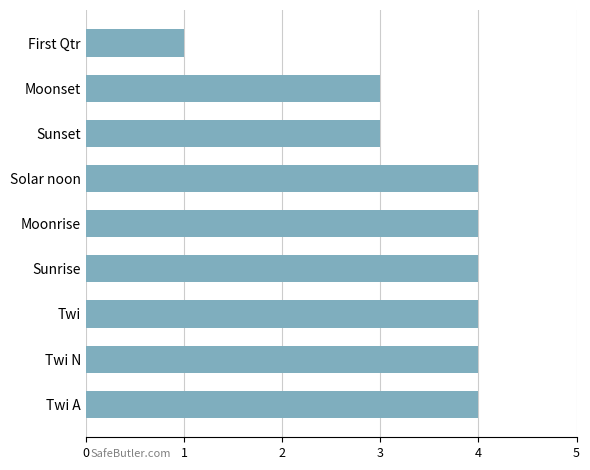

How many bars are there in total?

9